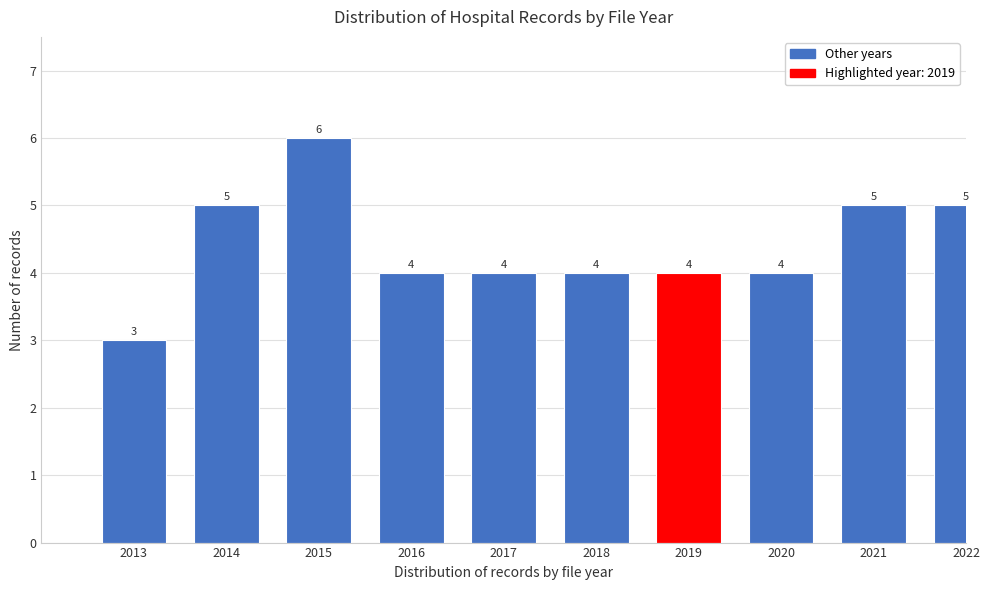

Reading left to right, extract all data points from this chart.

2013=3	2014=5	2015=6	2016=4	2017=4	2018=4	2019=4	2020=4	2021=5	2022=5